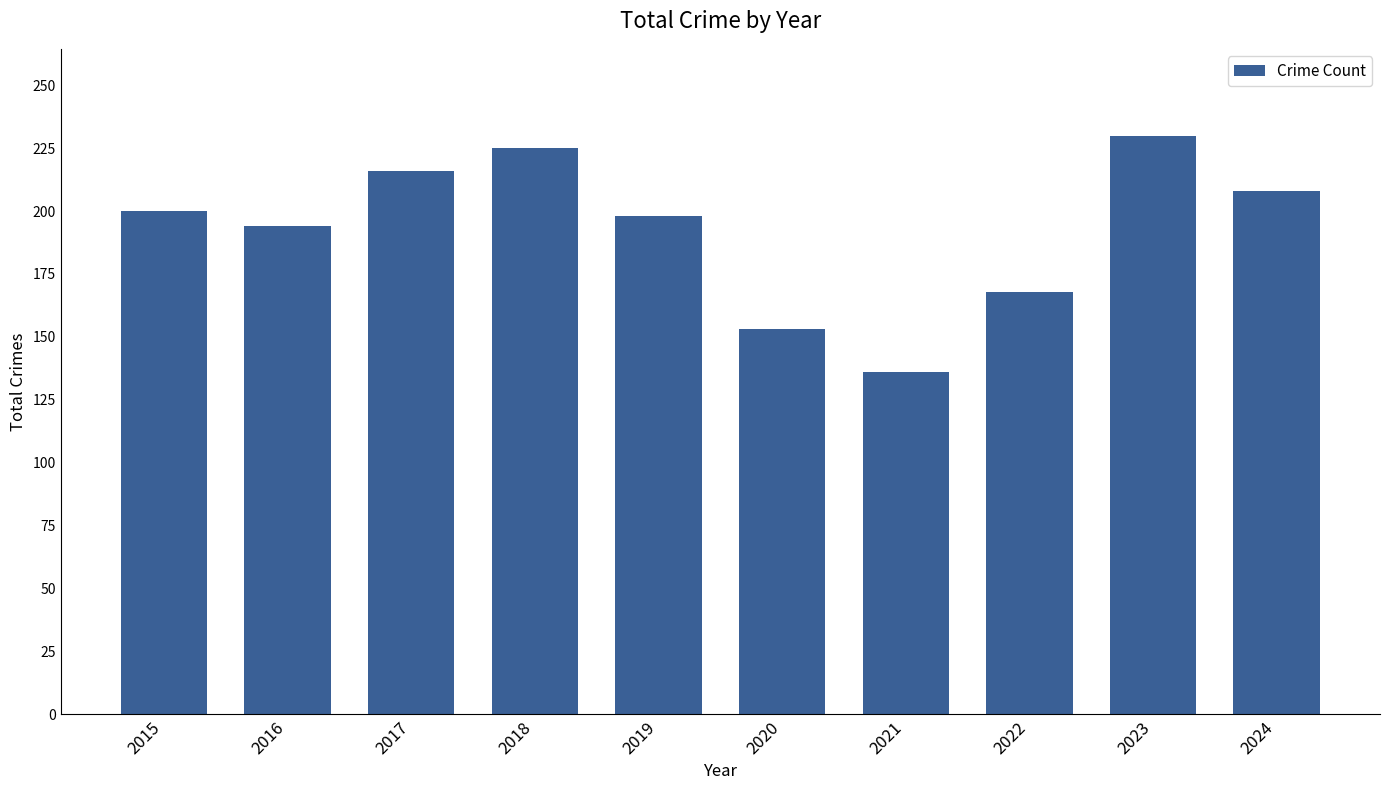

Does the chart contain stacked bars?

No